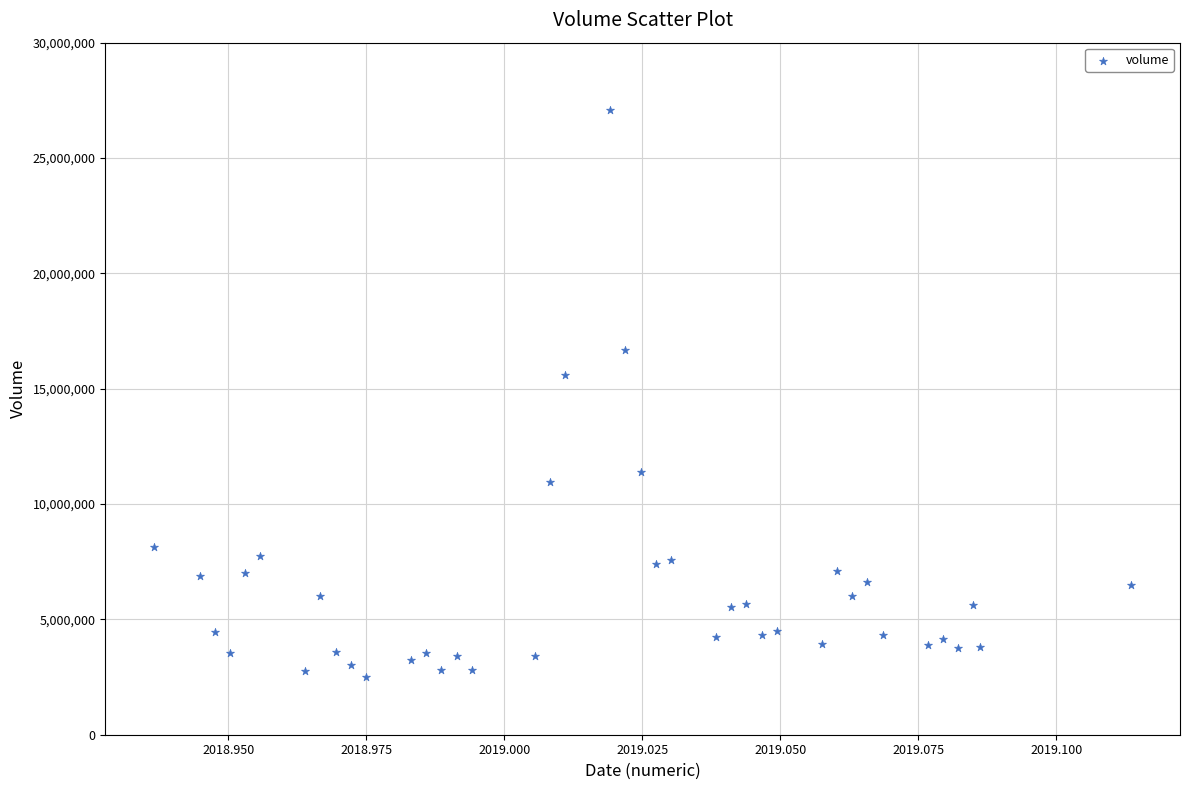

What is the range of Y values (max minus min)?

24580059